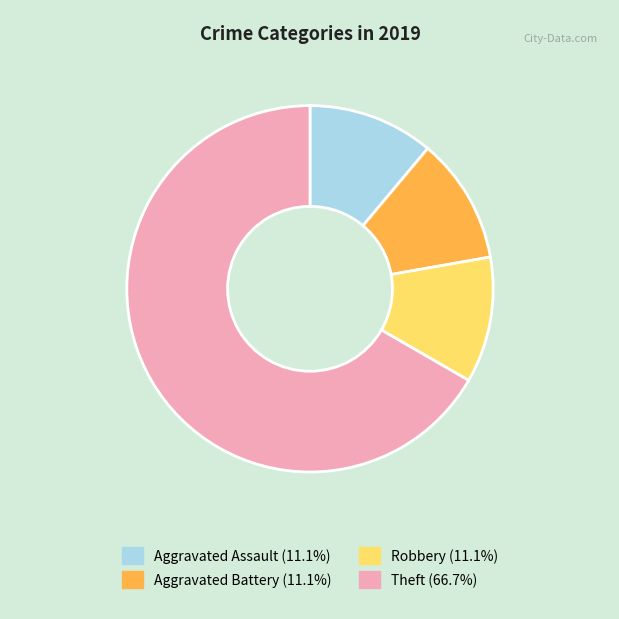

Is there a majority slice in this chart?

Yes